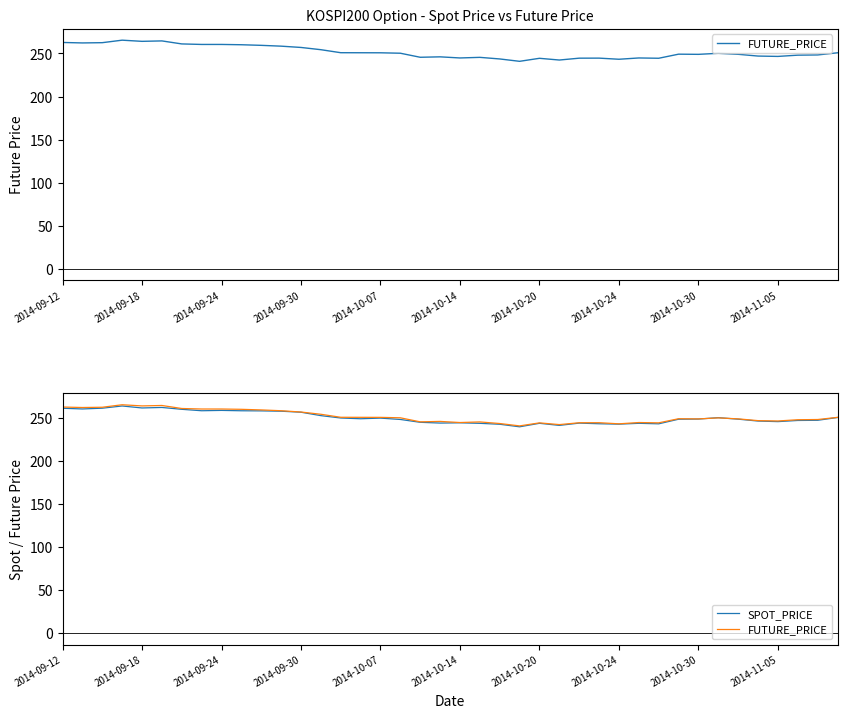

How many interior local peaks does the FUTURE_PRICE series have?

9